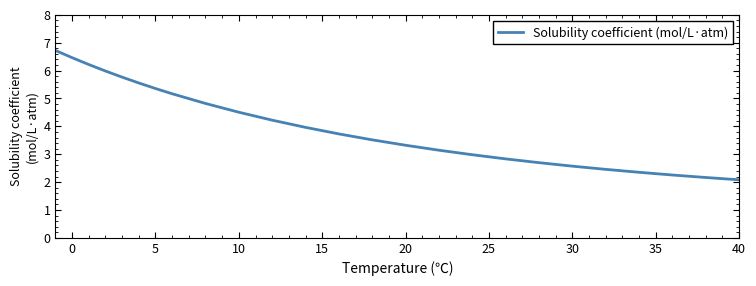

What is the difference between the maximum and minimum values?

4.6